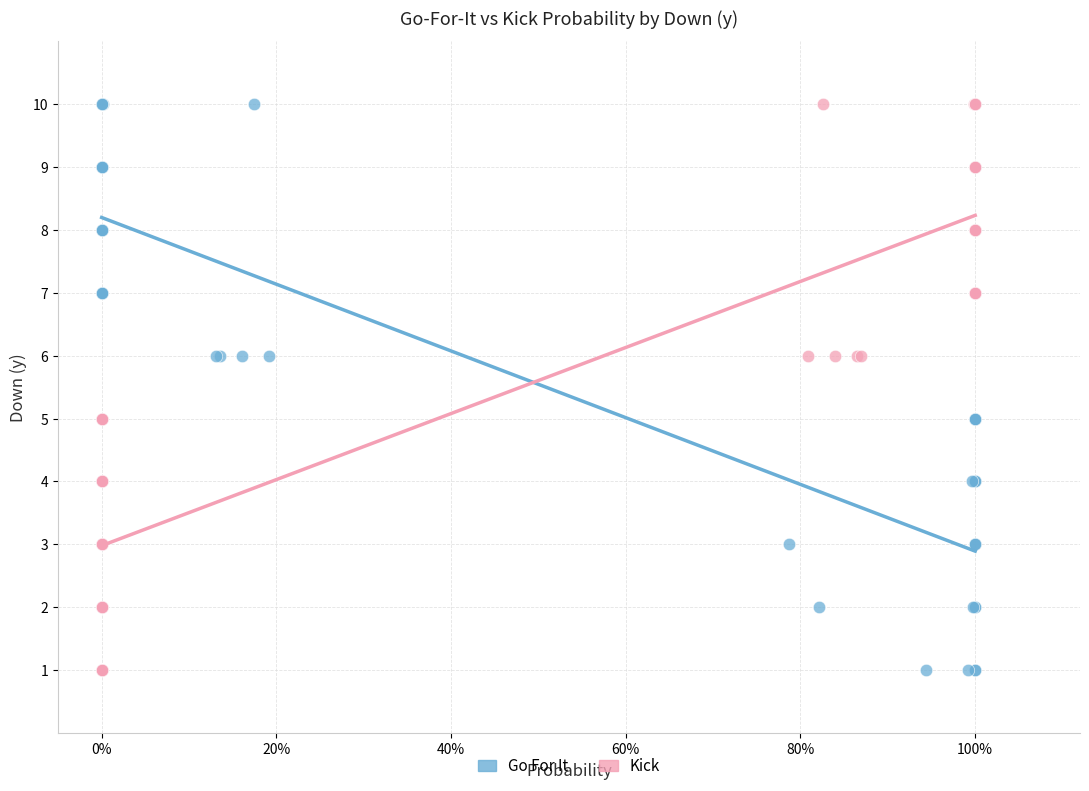

What are all the series names shown in the legend?

Go For It, Kick